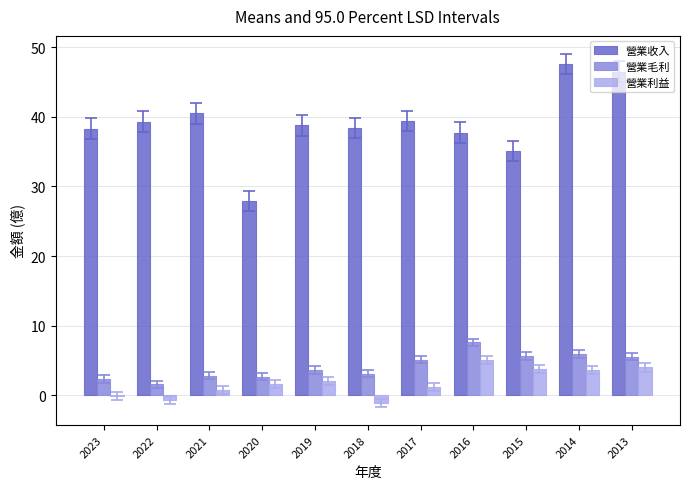

True or false: 營業利益 has a value of 5.0 at 2016.

True